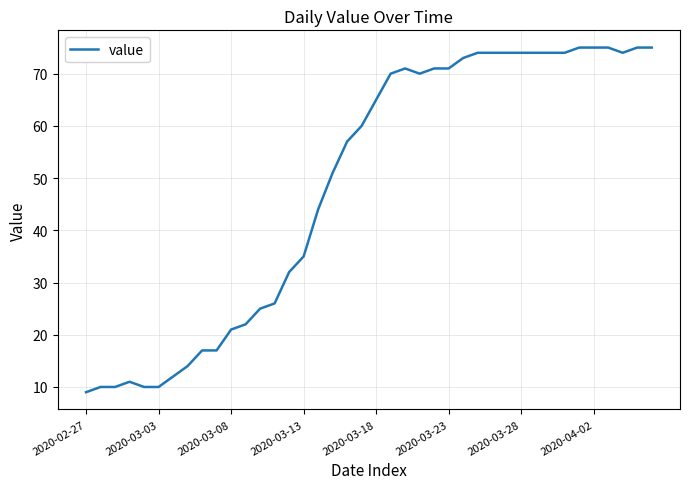

What is the difference between the maximum and minimum values?

66